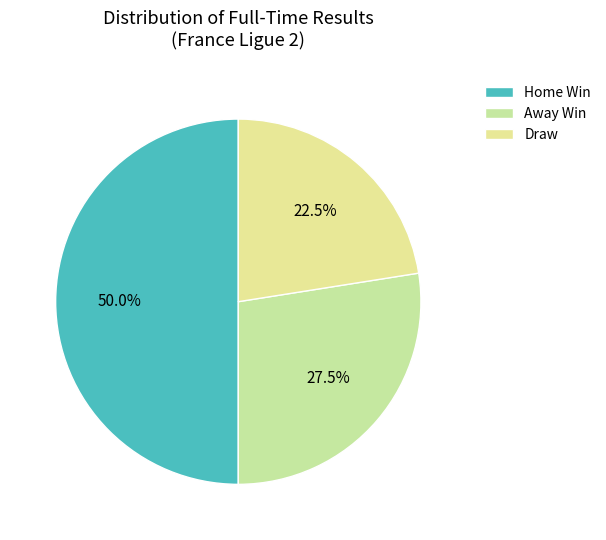

Count the number of slices in the pie.

3